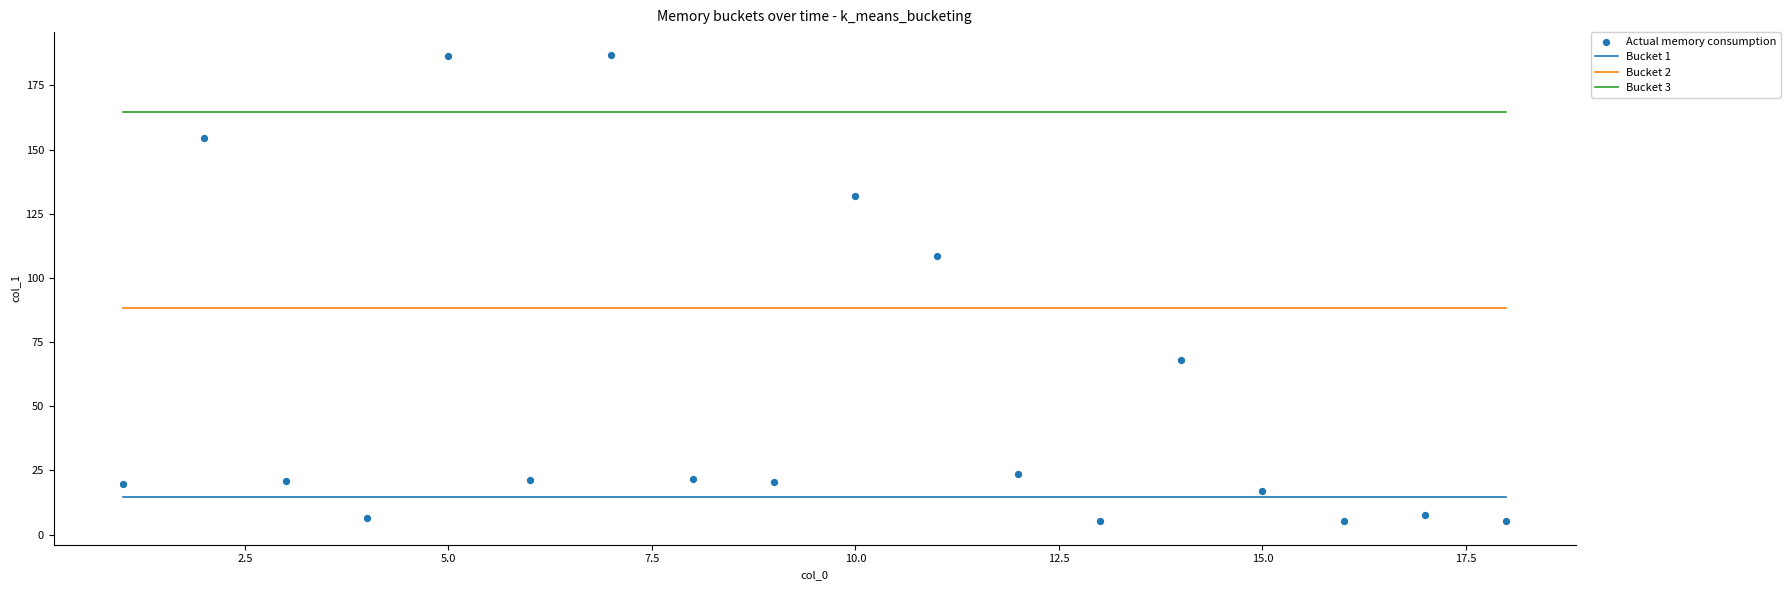

What Y value in the scatter plot is closest to 95?

108.6